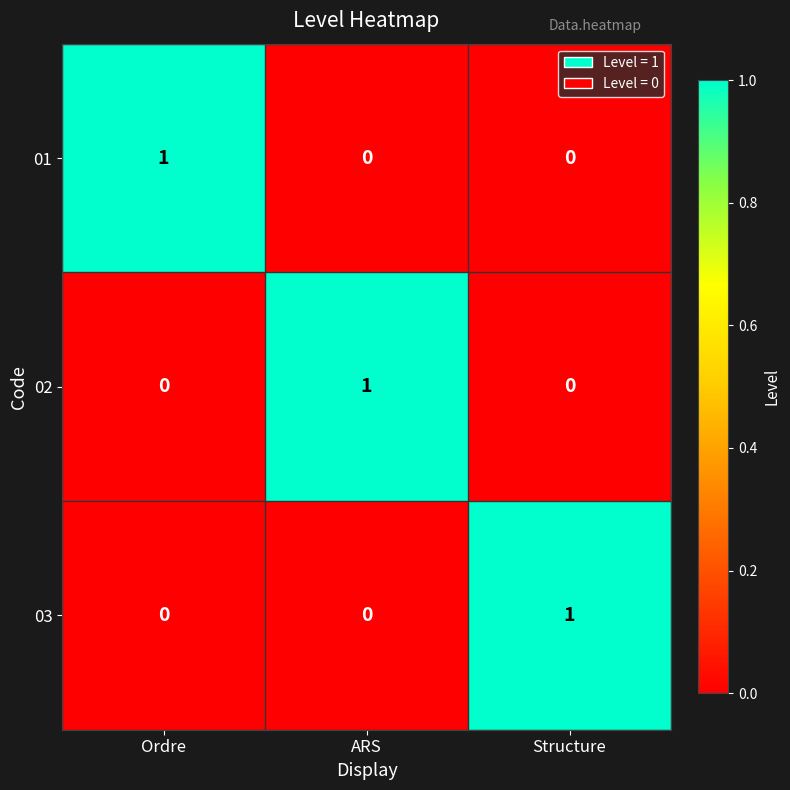

Reading left to right, what are all the values shown in this chart?

01: 1	0	0
02: 0	1	0
03: 0	0	1